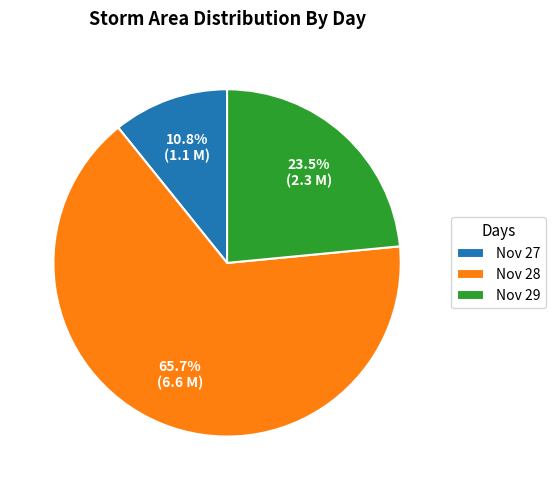

Which slice is the smallest?

Nov 27